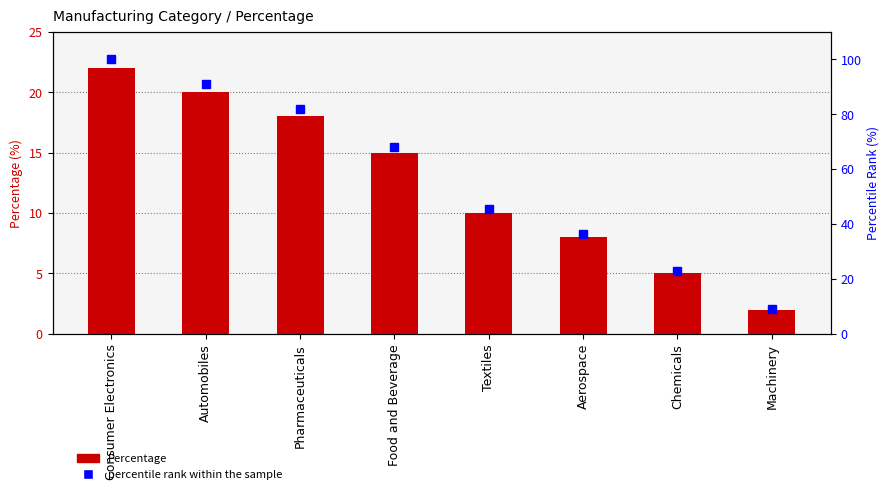

What is the lowest value of the Percentage series?

2.0